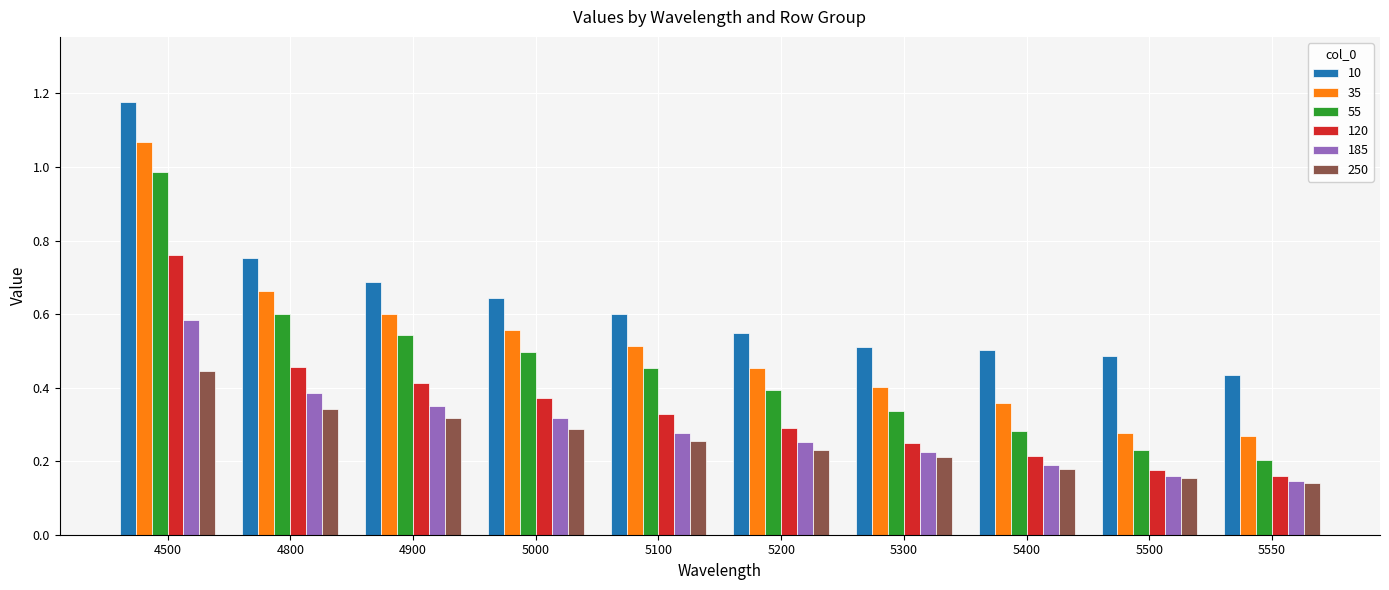

The value of 55 at 5500 is 0.1. True or false?

False